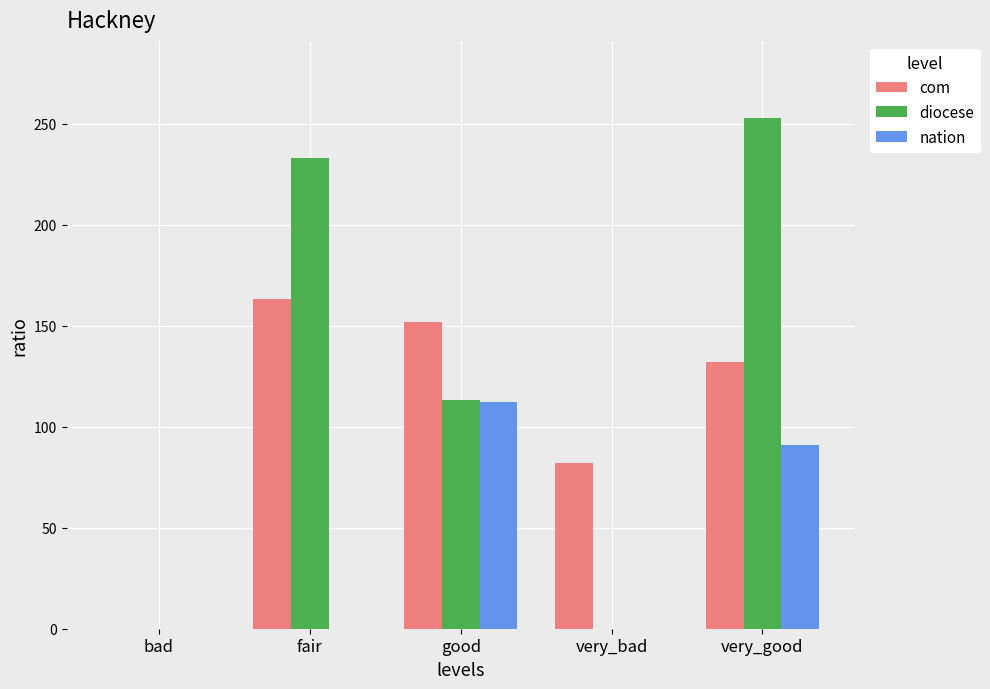

Reading right to left, what are all the values shown in this chart?

com: 132	82	152	163	0
diocese: 253	0	113	233	0
nation: 91	0	112	0	0